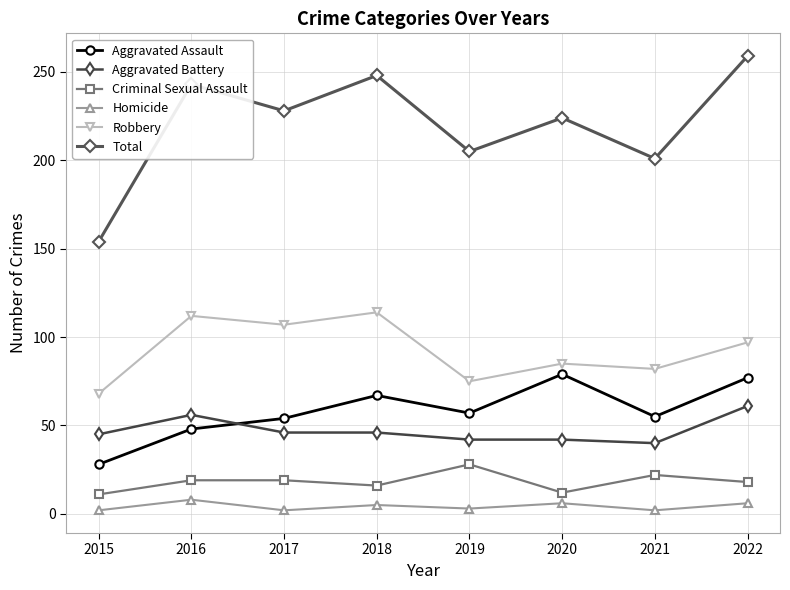

How many interior local peaks does the Aggravated Assault series have?

2